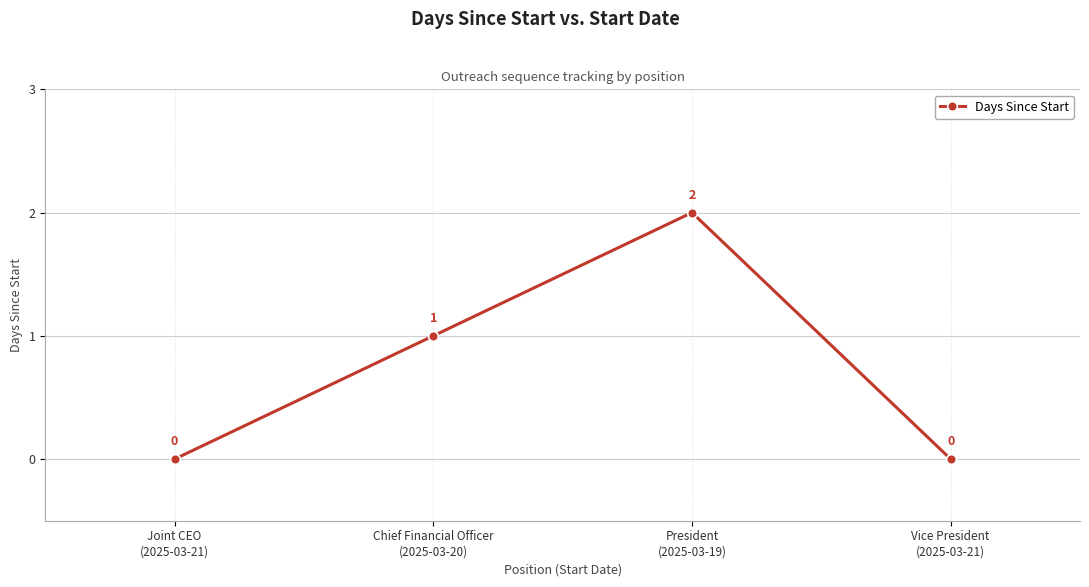

What is the sum of all values?

3